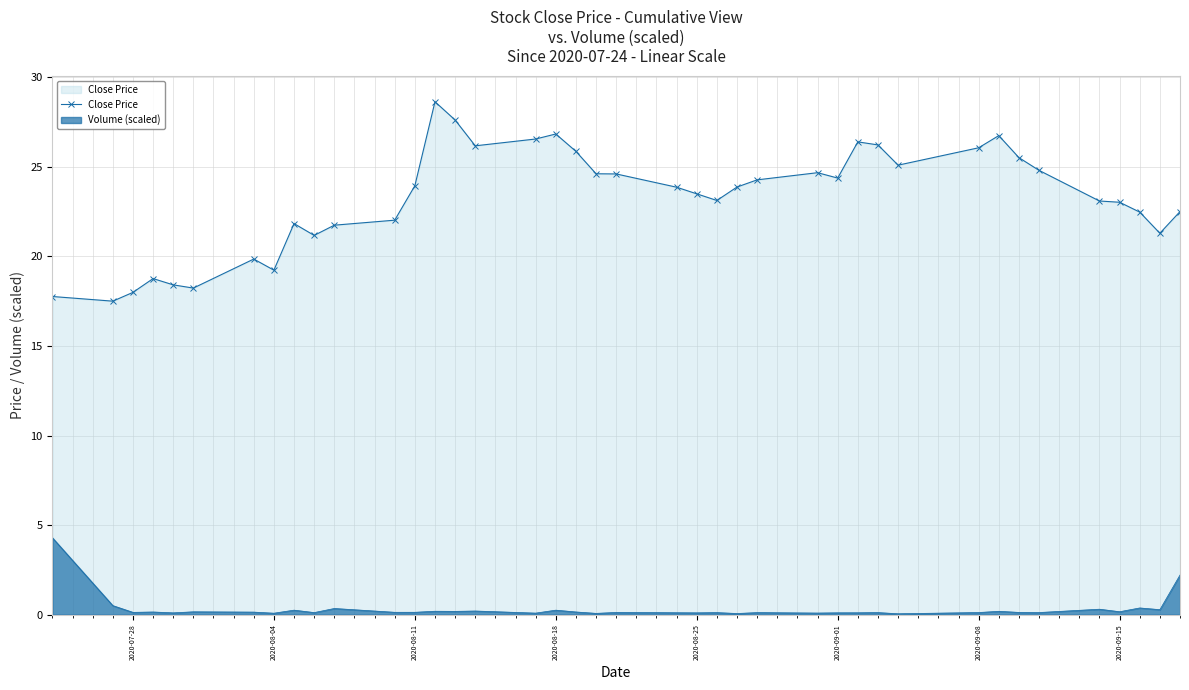

Which series has the widest spread of values?

Close Price